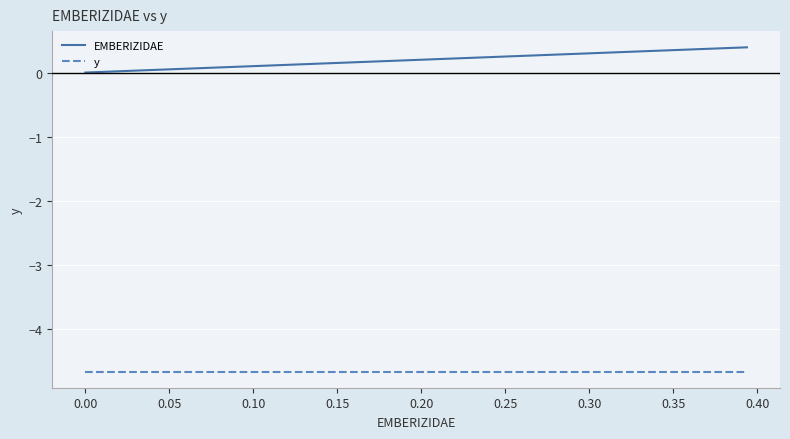

What are all the series names shown in the legend?

EMBERIZIDAE, y